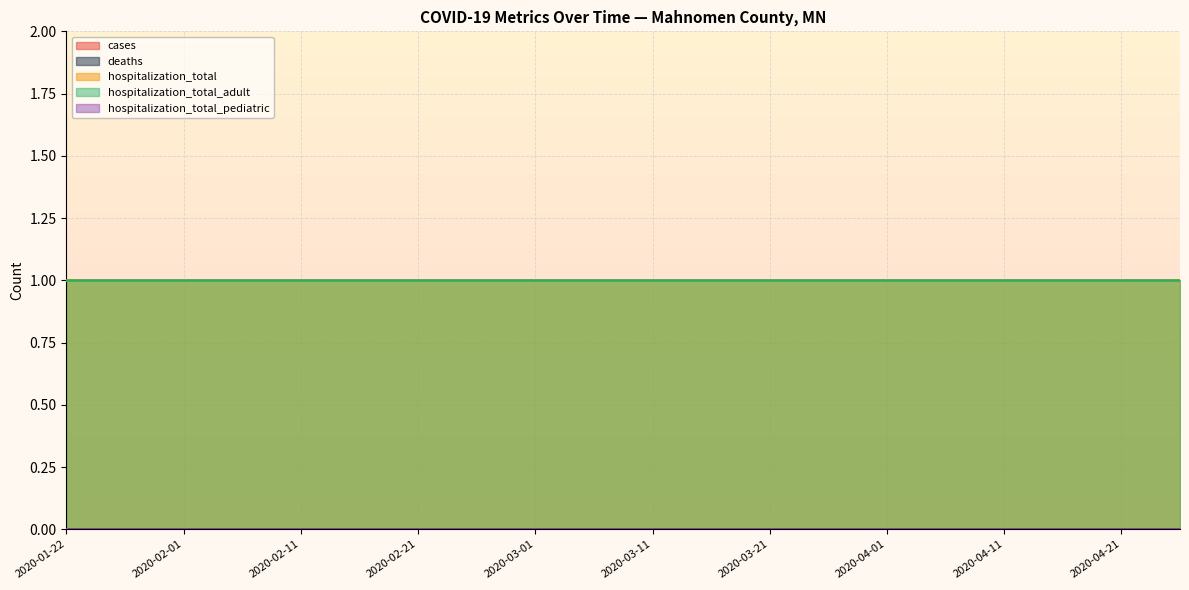

True or false: cases and hospitalization_total_pediatric cross at least once.

False